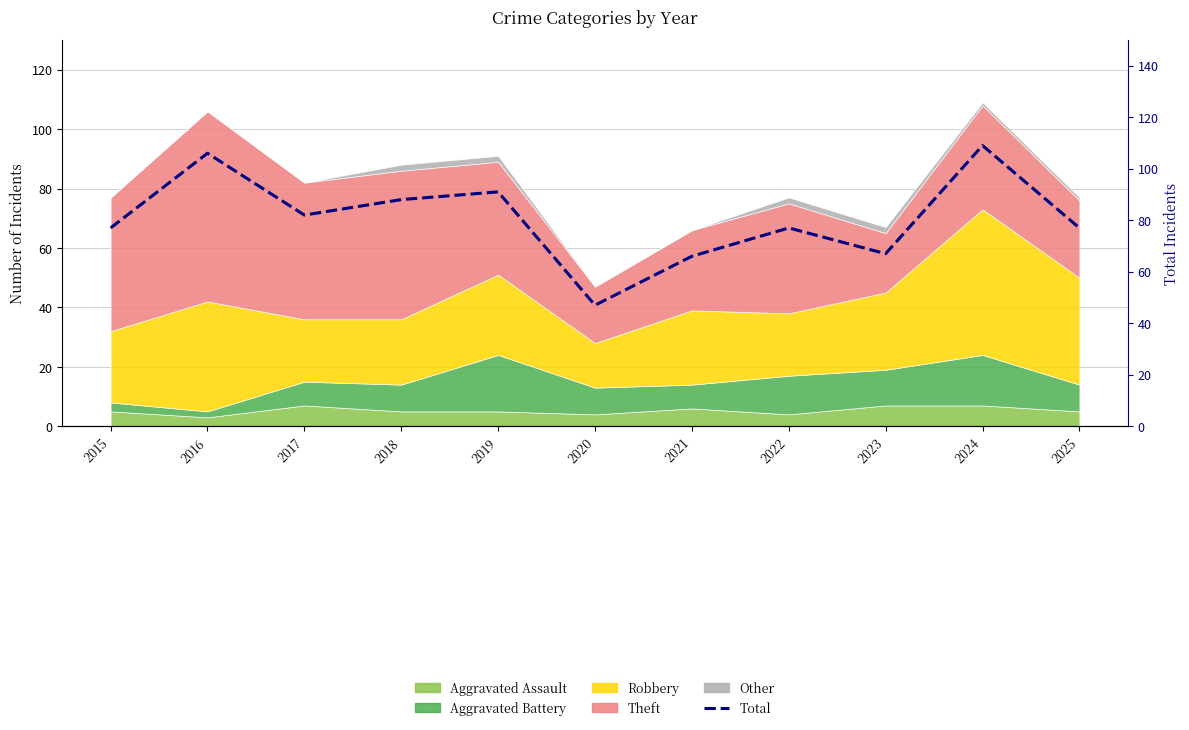

Rank the categories by value from lowest to highest.

2020, 2021, 2023, 2015, 2022, 2025, 2017, 2018, 2019, 2016, 2024